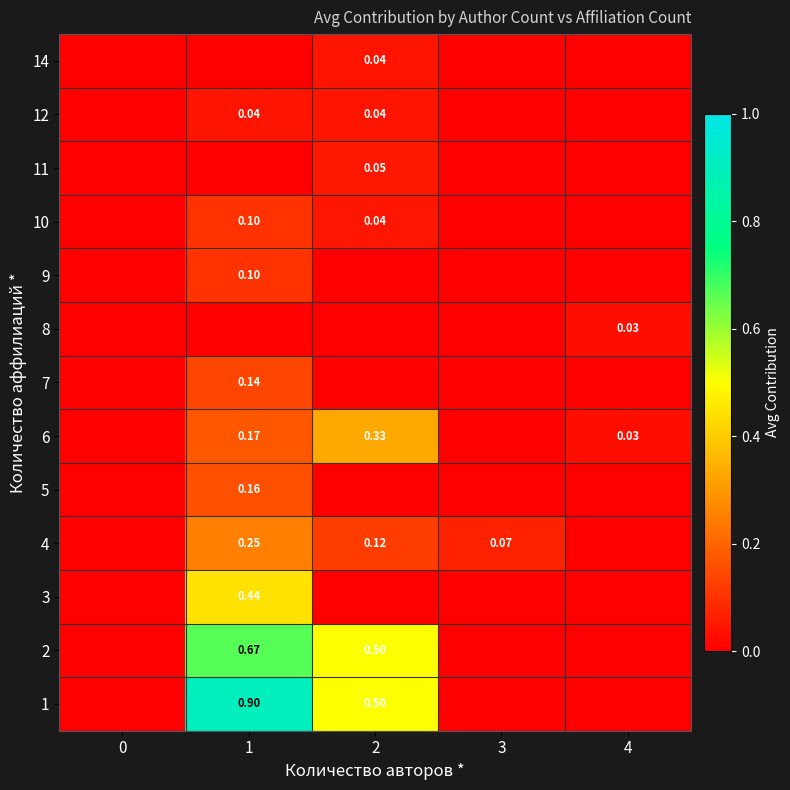

What is the difference between the highest and lowest values at 3?

0.1